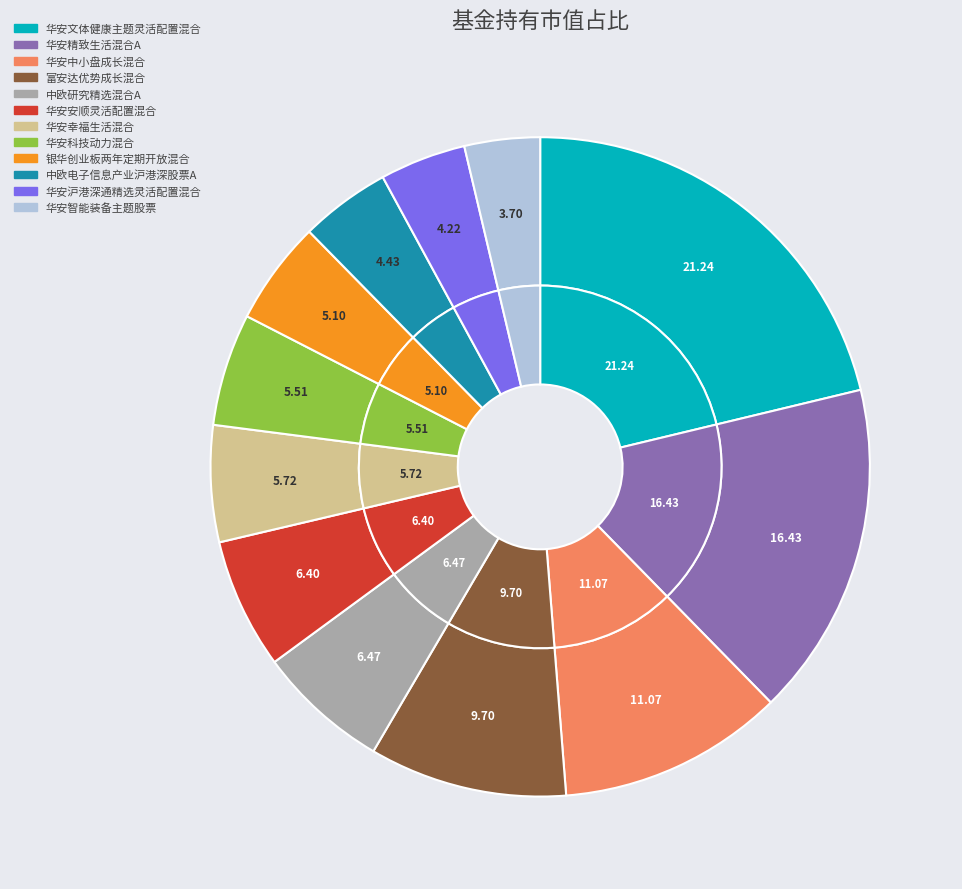

To the nearest percent, what percentage of the pie is 华安中小盘成长混合?

11%